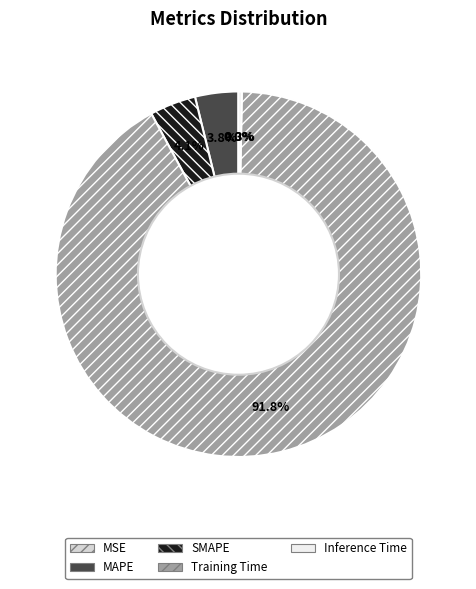

To the nearest percent, what is the difference between the largest and smallest slice percentages?

92%